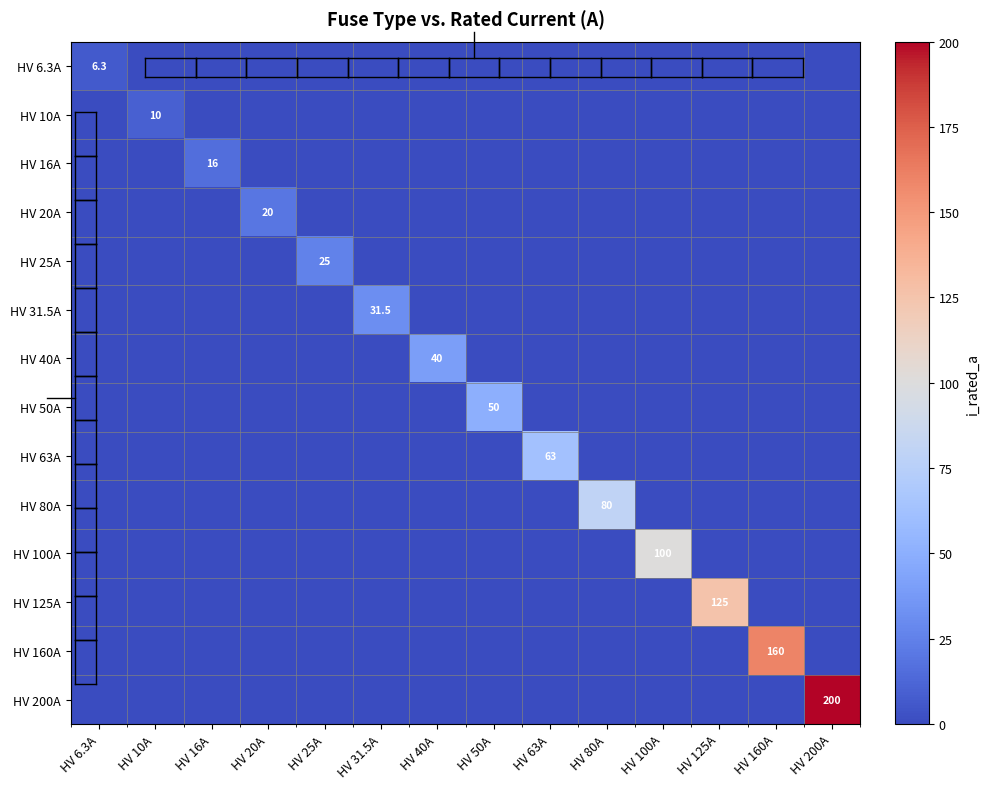

The HV 20A series shows -6.5 at HV 125A. True or false?

False